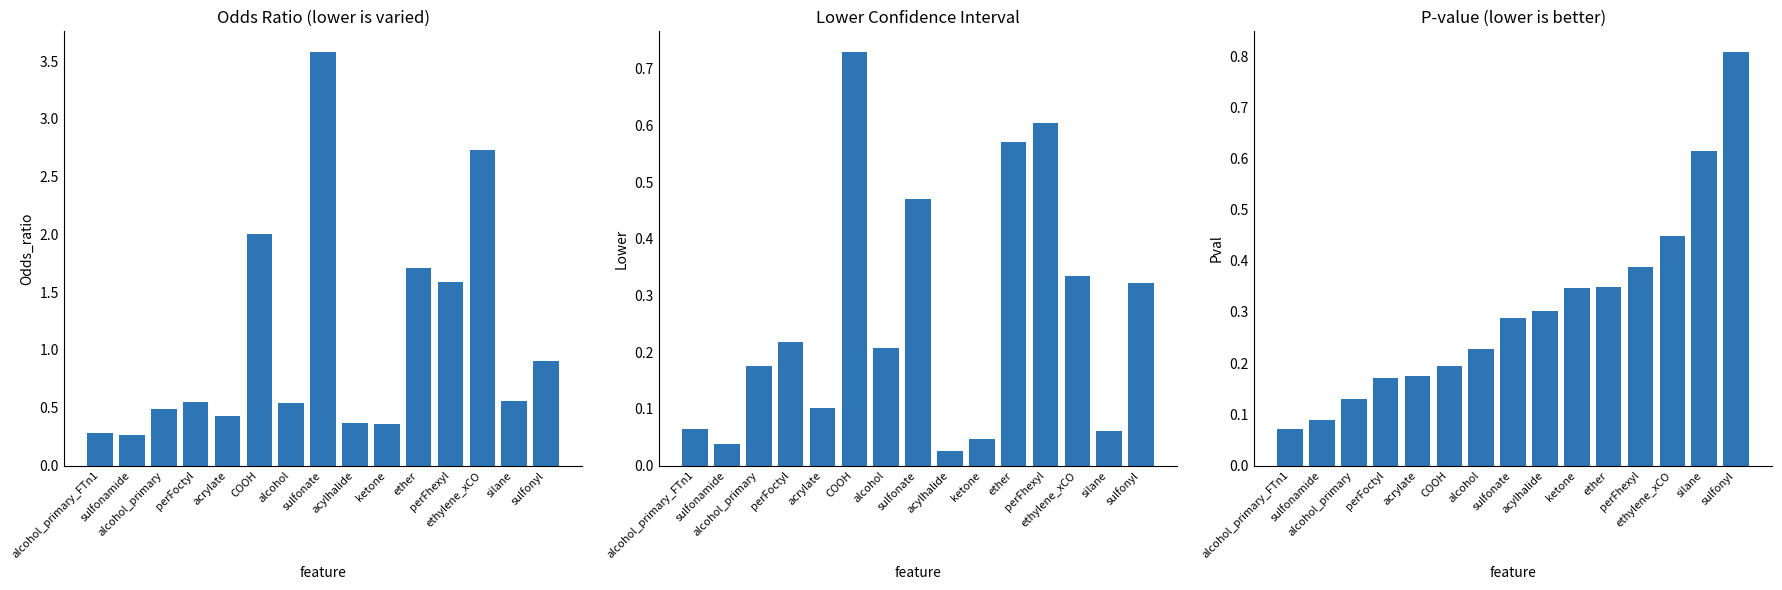

Between alcohol and sulfonamide, which is larger?

alcohol